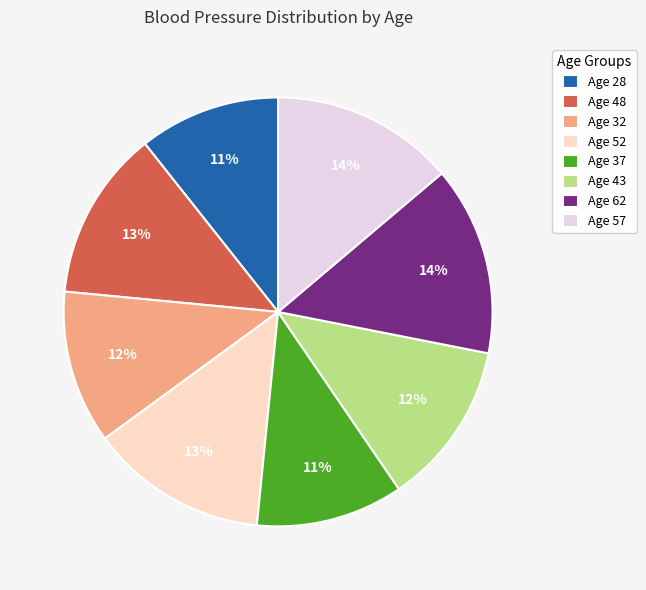

What percentage is the Age 57 slice, to the nearest percent?

14%